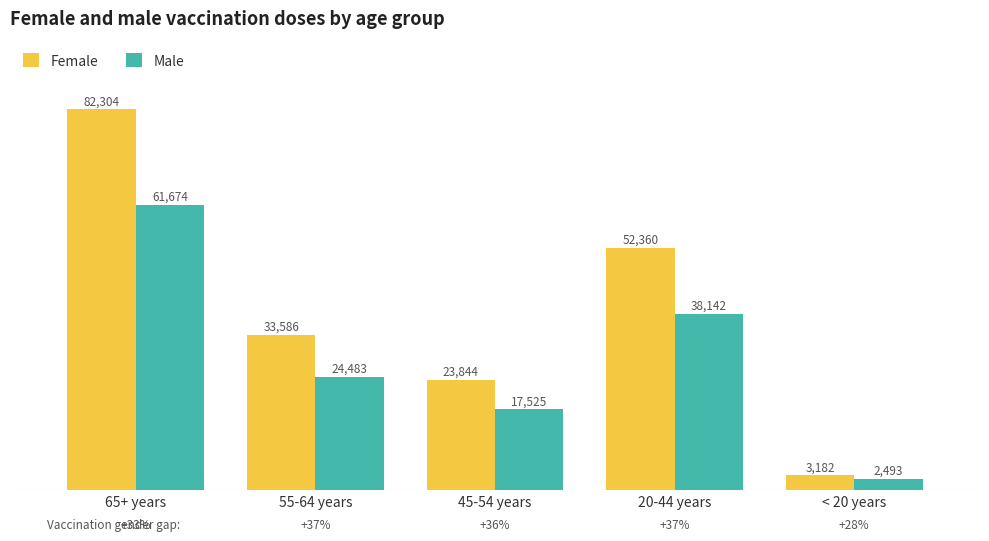

How many groups of bars are there?

5